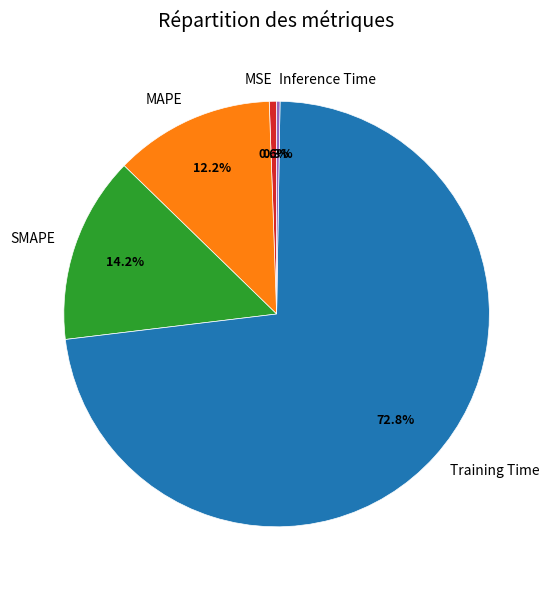

What is the majority slice?

Training Time